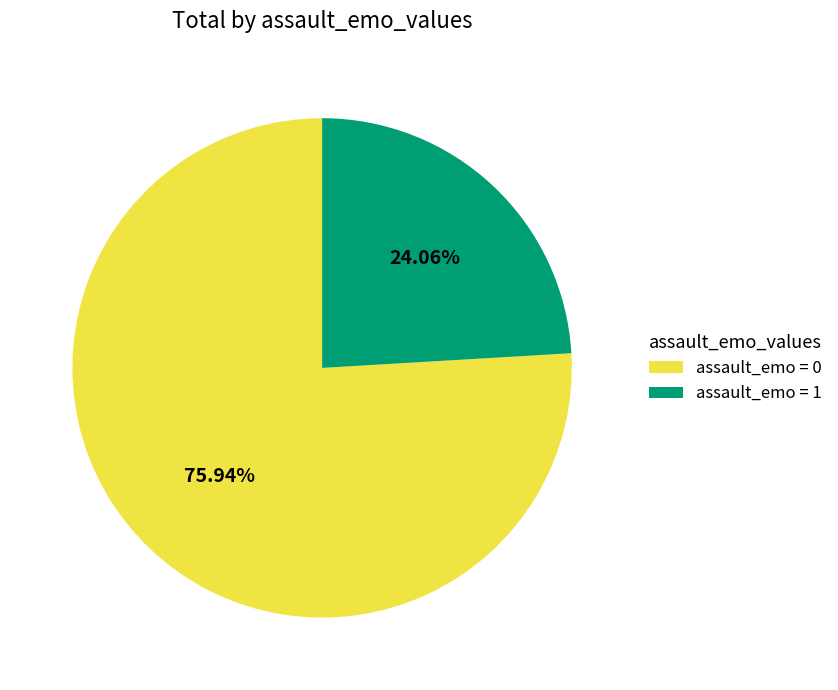

To the nearest percent, what is the average slice percentage?

50%